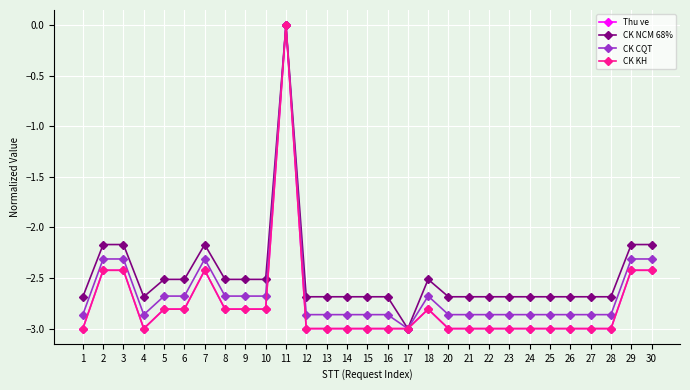

Is this an area chart (filled region under the line)?

No